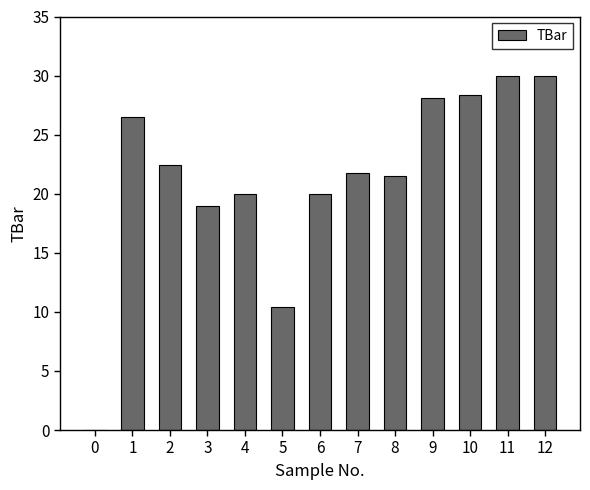

Reading right to left, what are all the values shown in this chart?

12=30.0	11=30.0	10=28.4	9=28.1	8=21.5	7=21.7	6=20.0	5=10.4	4=20.0	3=19.0	2=22.4	1=26.5	0=0.0